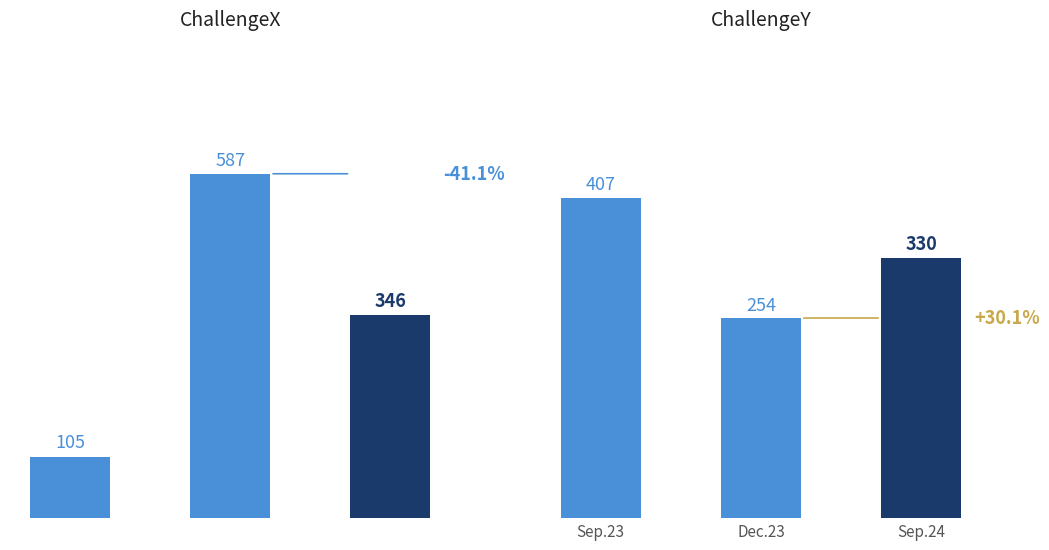

What is the total value across all series at 1?

841